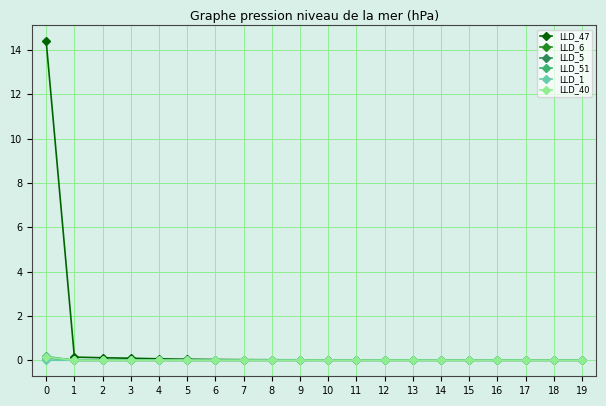

How many data points does each series have?

20